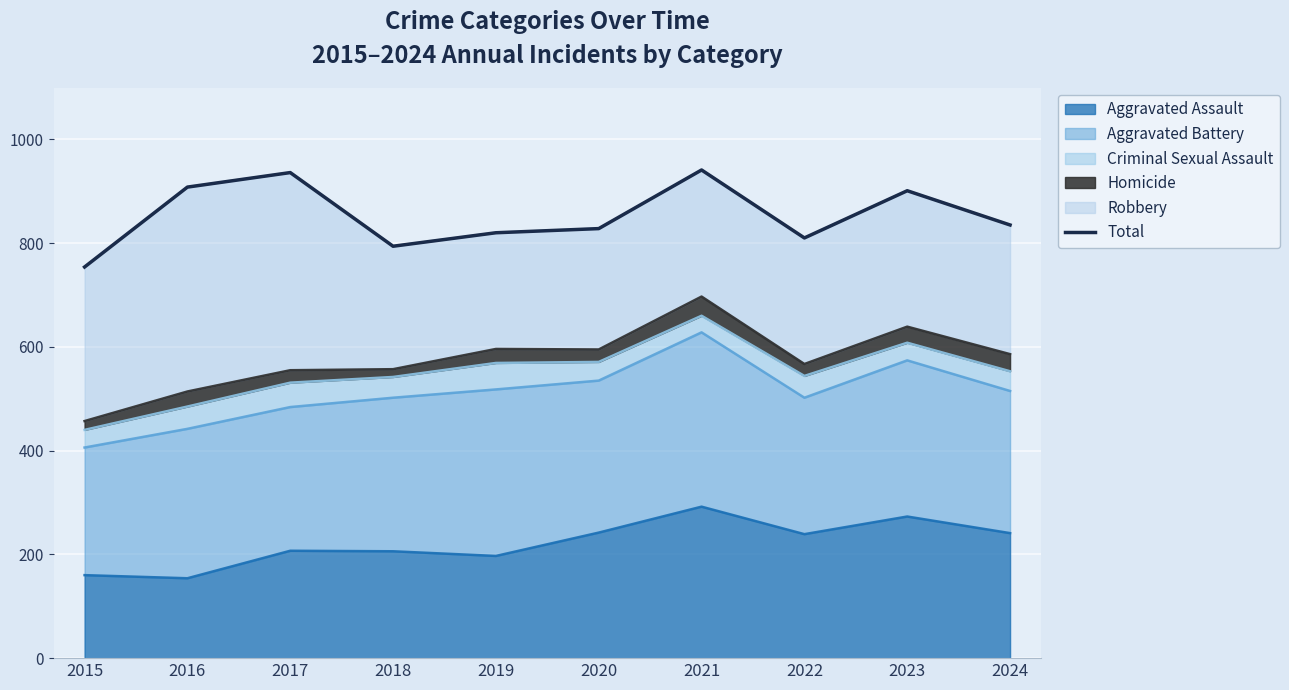

Rank the categories by value from lowest to highest.

2015, 2018, 2022, 2019, 2020, 2024, 2023, 2016, 2017, 2021